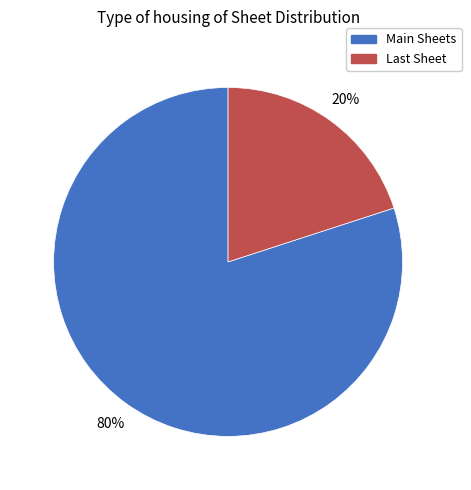

Count the number of slices in the pie.

2